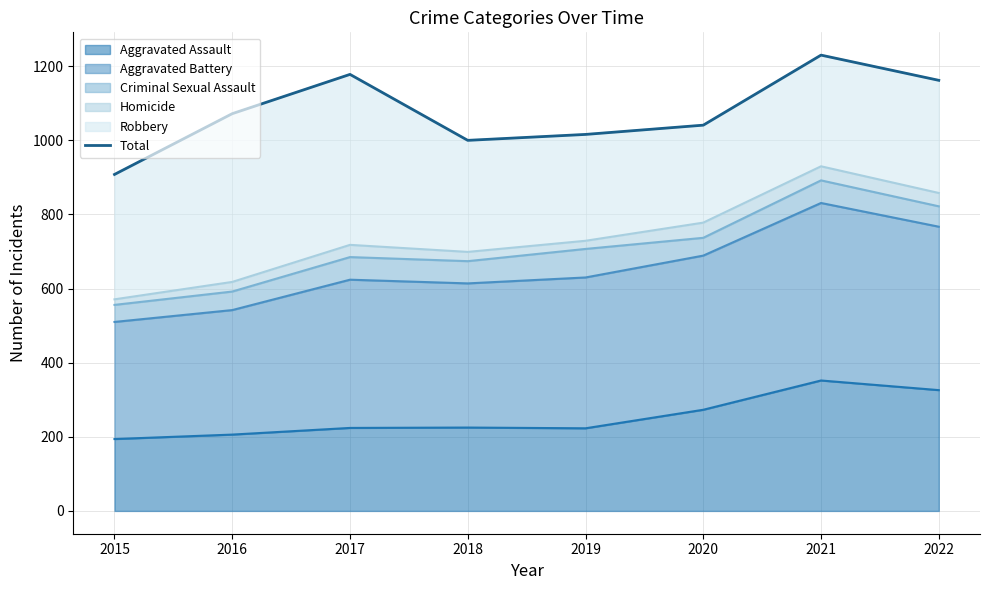

Is it true that the value at 2019 is 706?

False